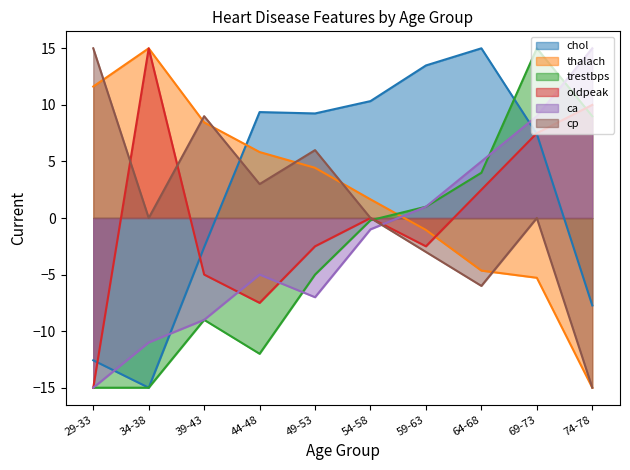

At which category is the sum across all series the highest?

69-73